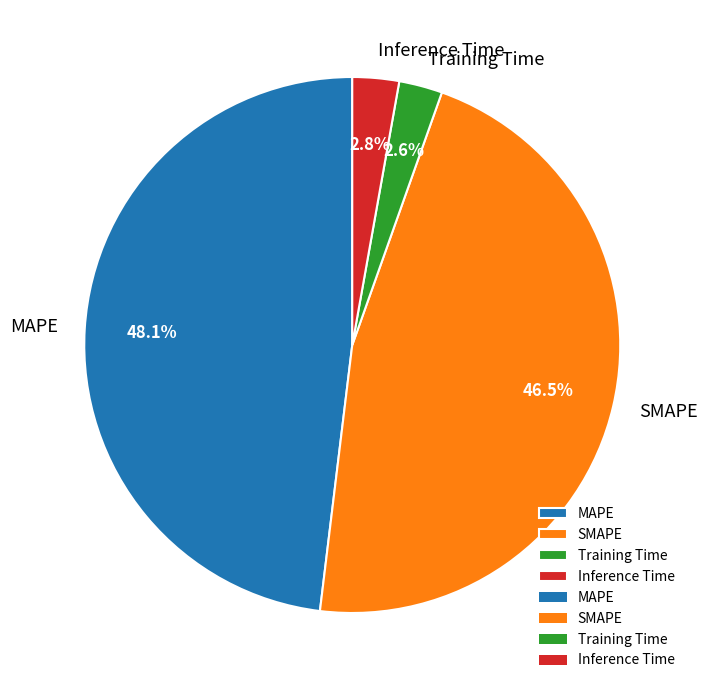

What portion of the pie excludes Training Time?

97.4%